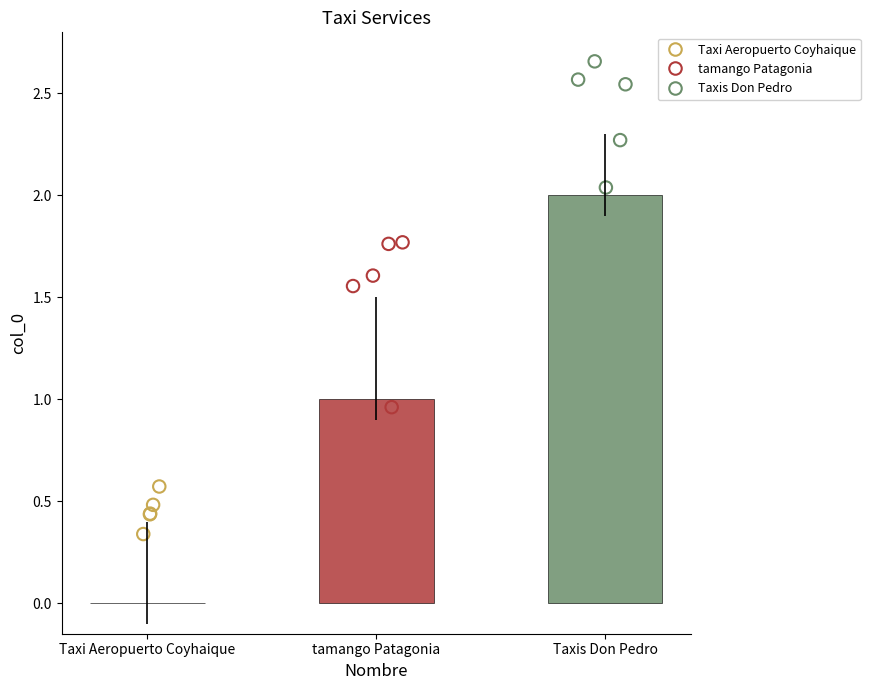

Which has a higher value, Taxis Don Pedro or Taxi Aeropuerto Coyhaique?

Taxis Don Pedro